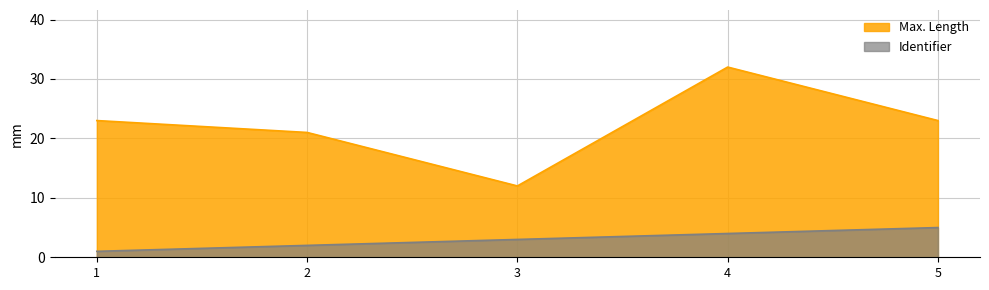

What is the highest value of the Identifier series?

5